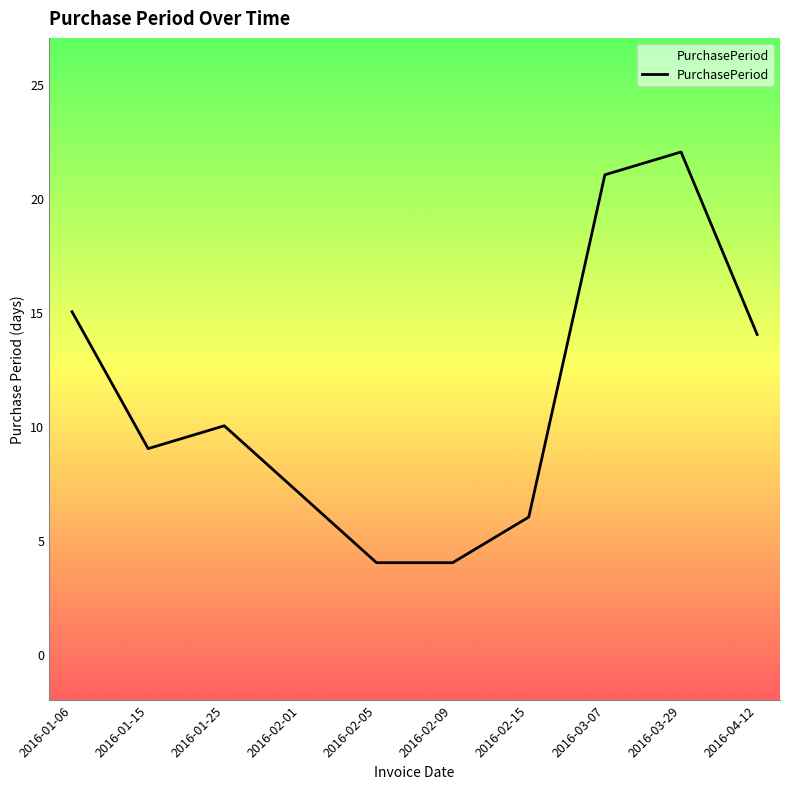

The chart shows a value of 9 at 2016-01-15. True or false?

True